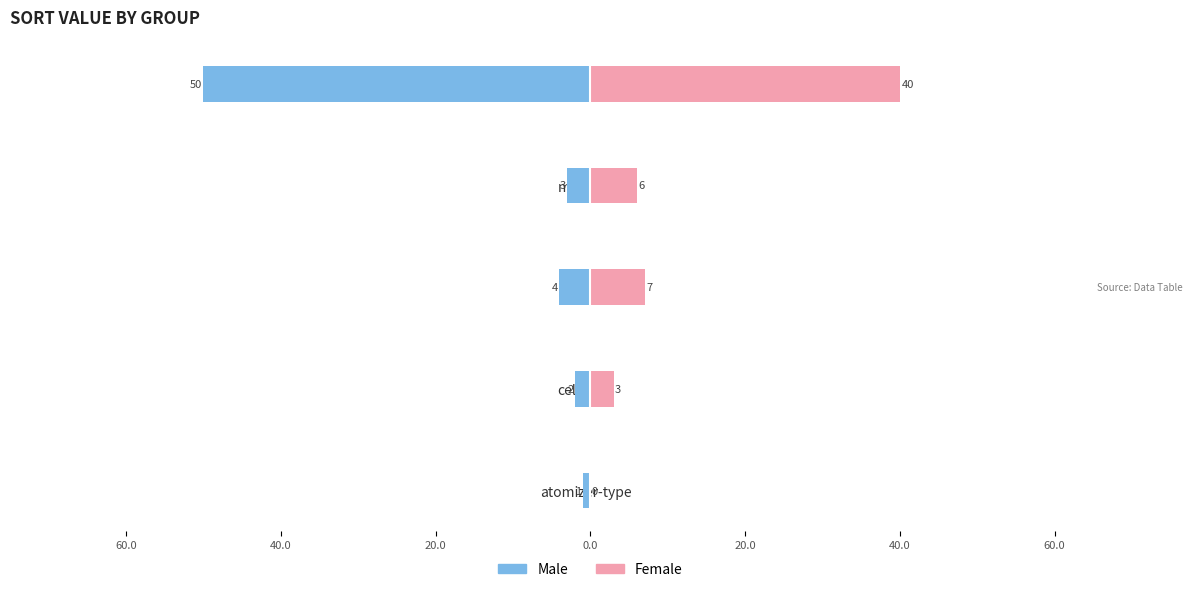

At material, list the series in order from smallest to largest.

Male, Female